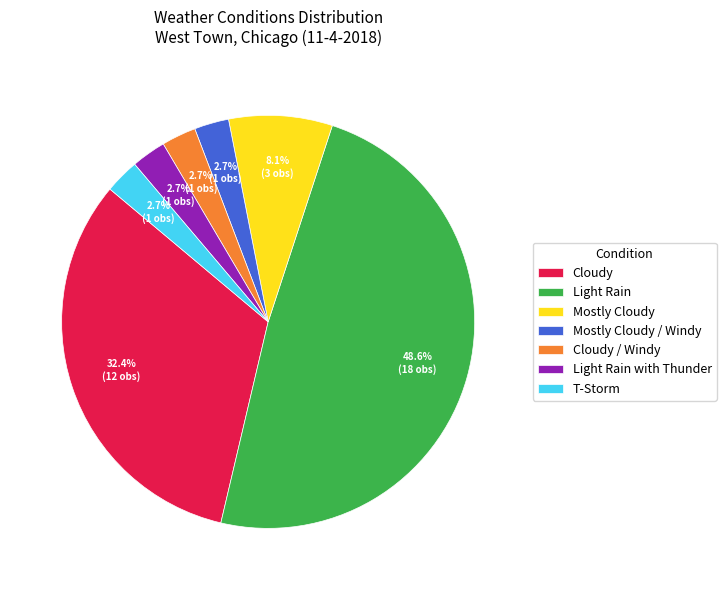

The T-Storm slice represents 3% of the pie. True or false?

True